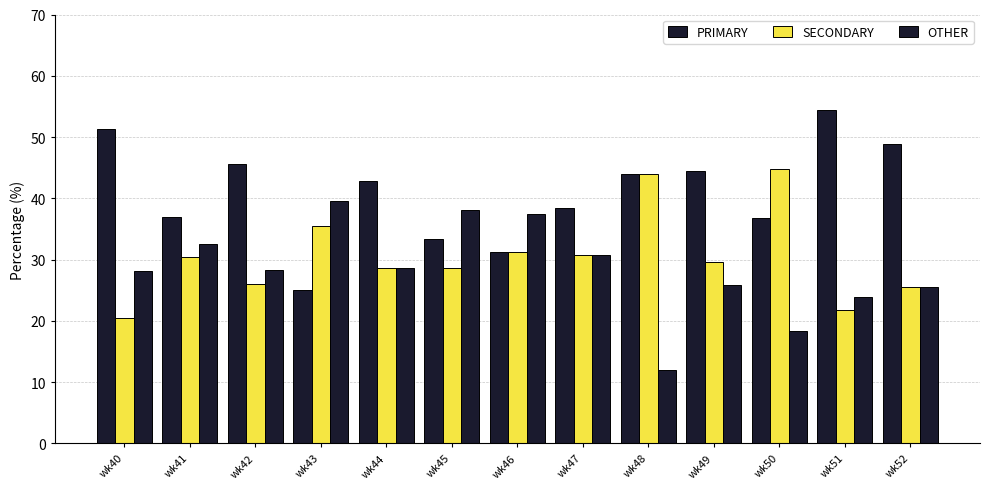

What is the value of the PRIMARY bar at the 10th from the left?

44.4